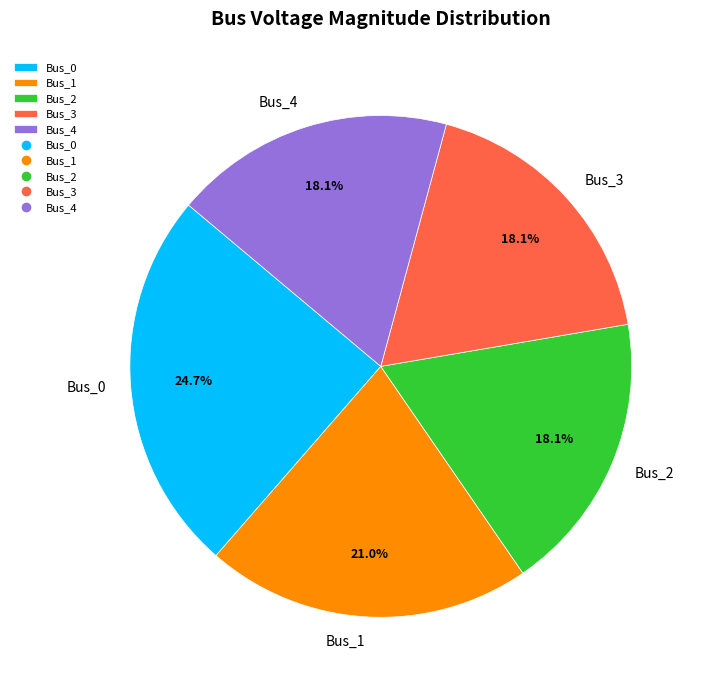

How many slices are in this pie chart?

5